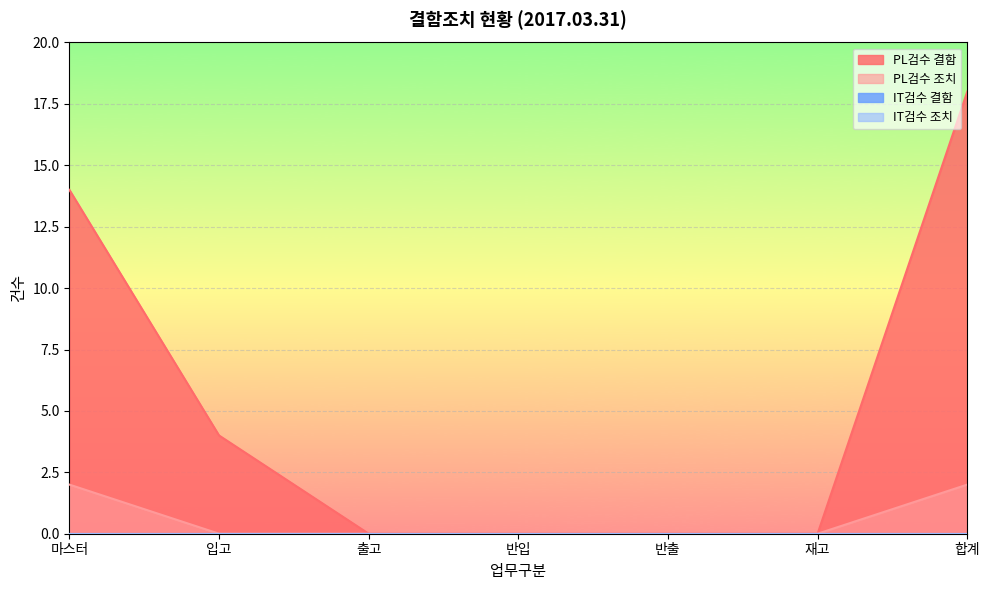

Reading left to right, transcribe all the data shown in this chart.

PL검수 결함: 14	4	0	0	0	0	18
PL검수 조치: 2	0	0	0	0	0	2